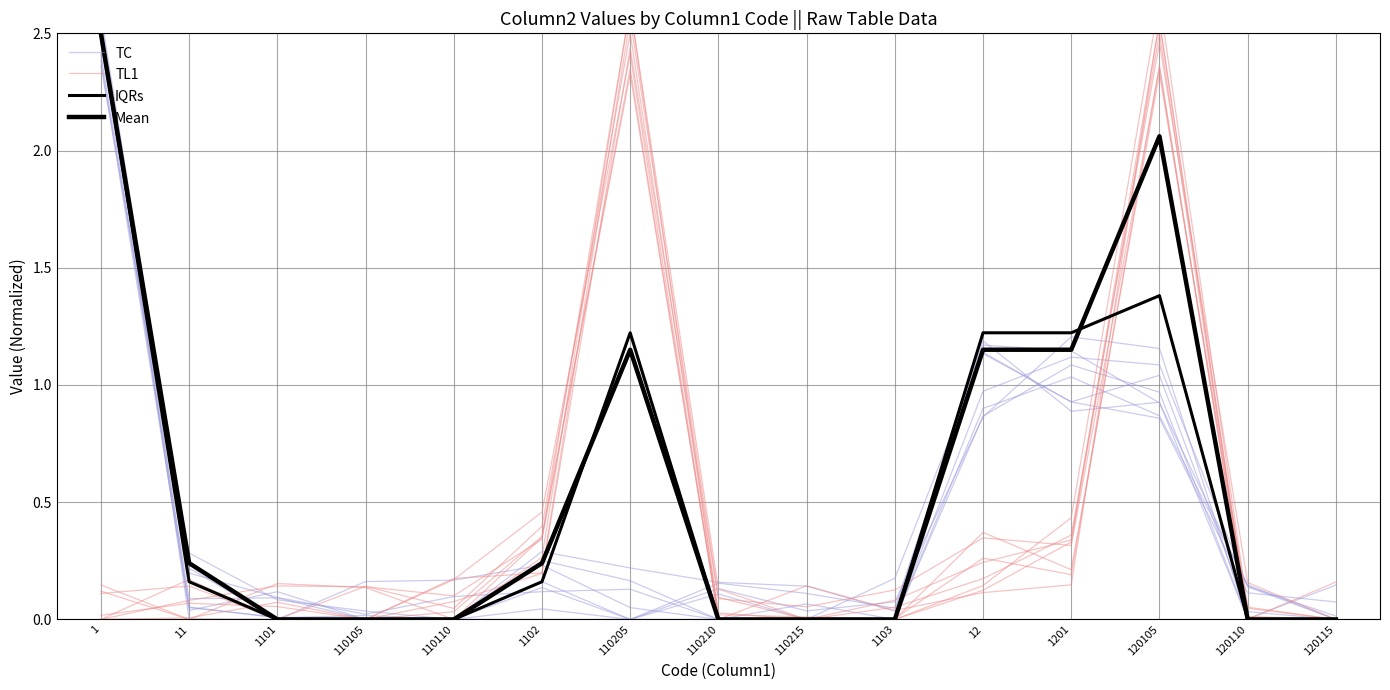

What is the difference between the second highest and minimum values in the TC series?

1.2